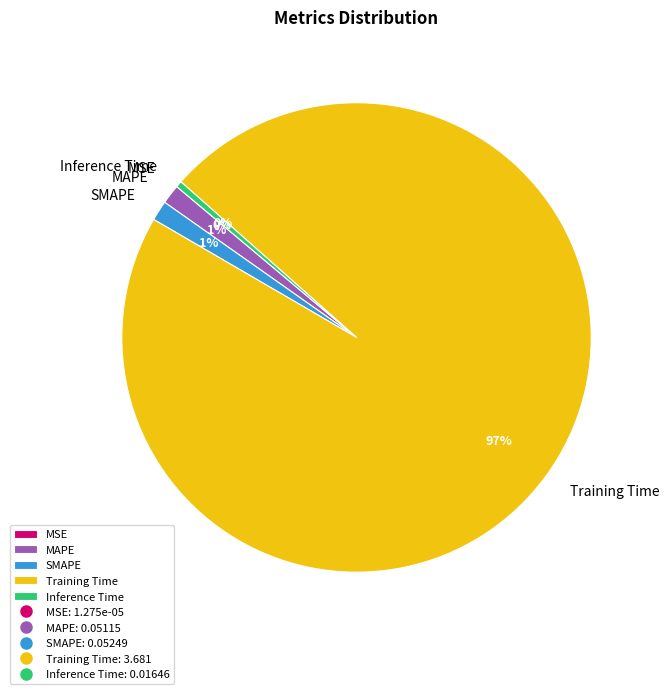

Does Training Time account for over 50% of the chart?

Yes